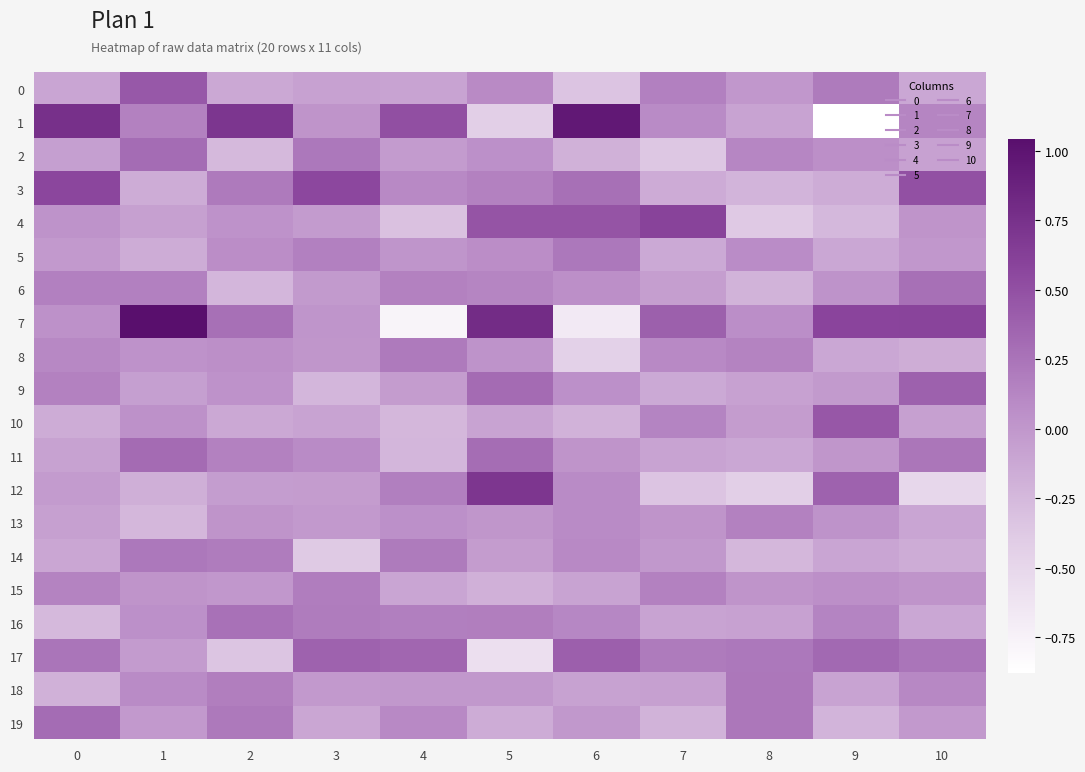

Between 6 and 10, which series saw the biggest shift?

row_7